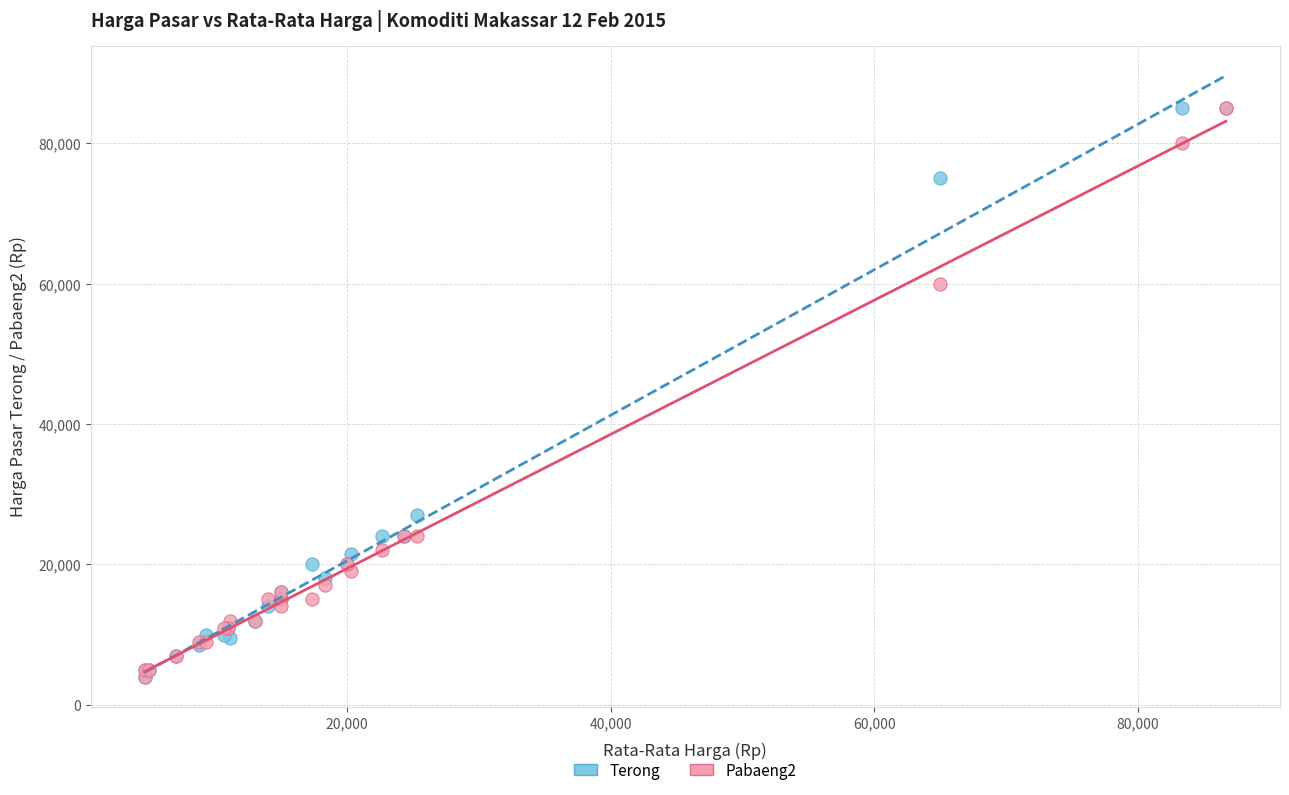

Across all series, what Y value is closest to 44500?

60000